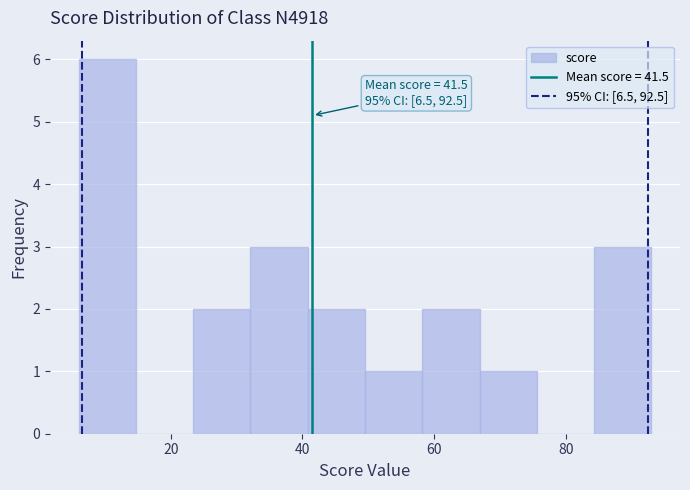

Which range on the x-axis has the tallest bar?

6 to 14